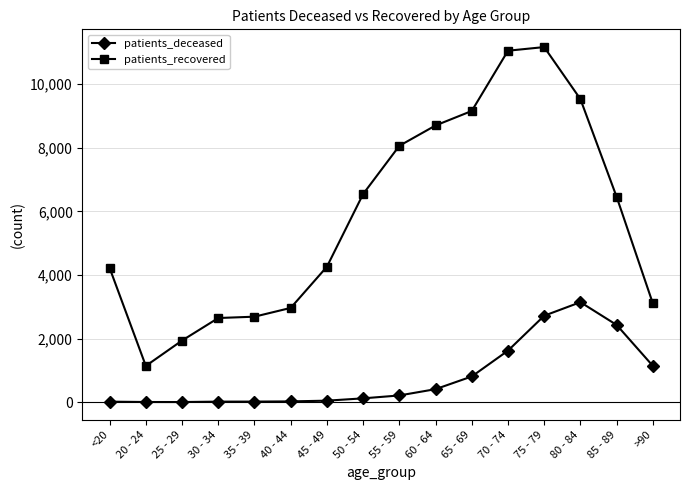

What is the average value of the patients_deceased series?

795